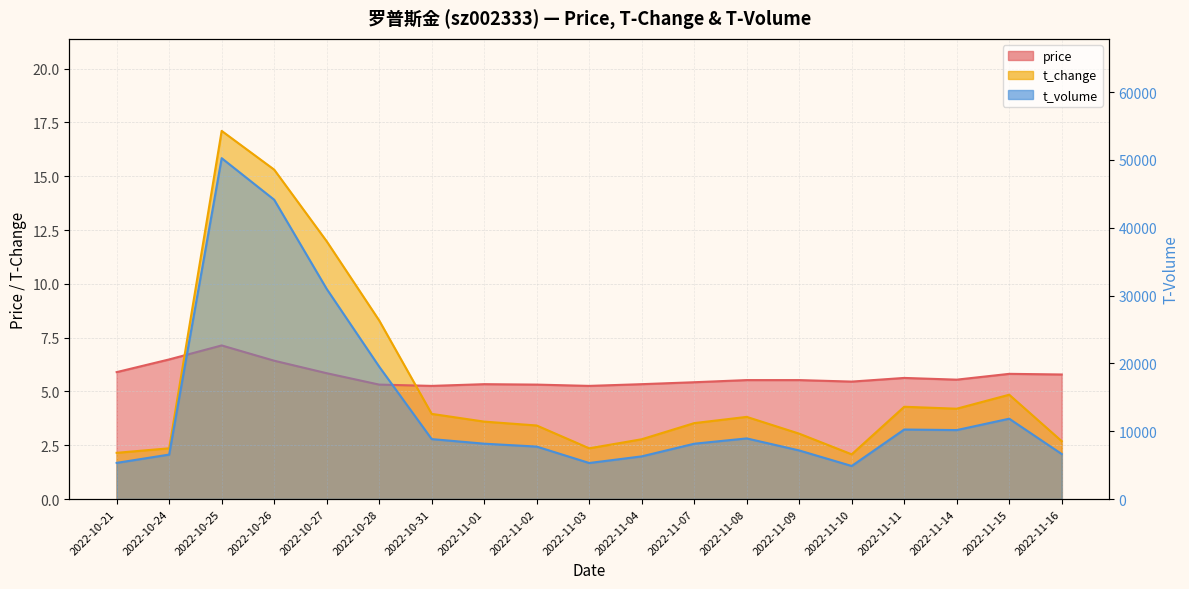

What is the total value across all series at 2022-11-04?

6305.1